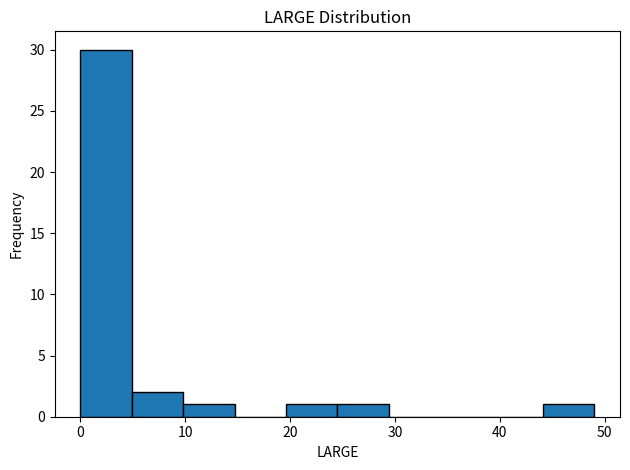

Reading left to right, list every bar in this chart as the range it spans on the x-axis followed by its height. Neither the bar edges nor the heights are printed on the chart, so give them approximately, as read against the axes.

0.0 to 4.9: 30
4.9 to 9.8: 2
9.8 to 14.7: 1
14.7 to 19.6: 0
19.6 to 24.5: 1
24.5 to 29.4: 1
29.4 to 34.3: 0
34.3 to 39.2: 0
39.2 to 44.1: 0
44.1 to 49.0: 1